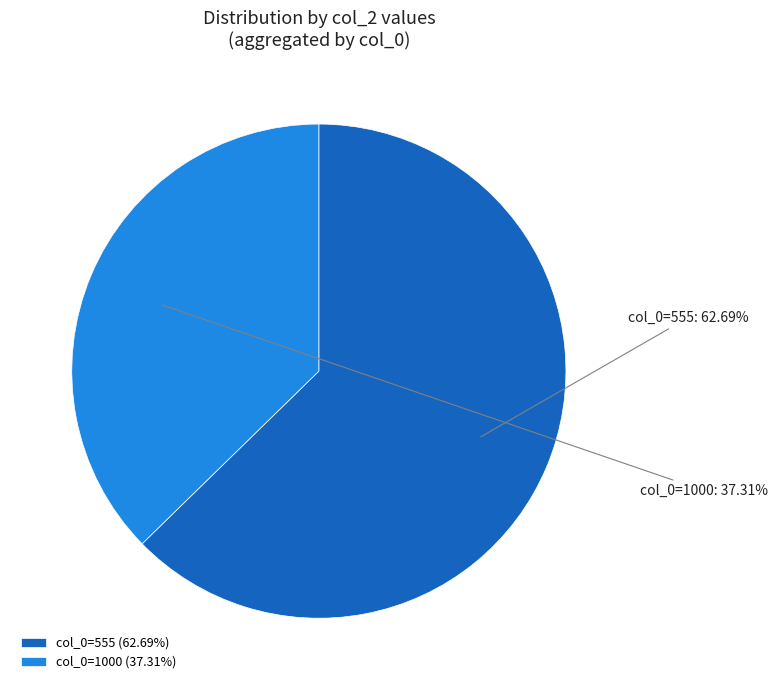

Rank the categories by value from lowest to highest.

col_0=1000 (37.31%), col_0=555 (62.69%)